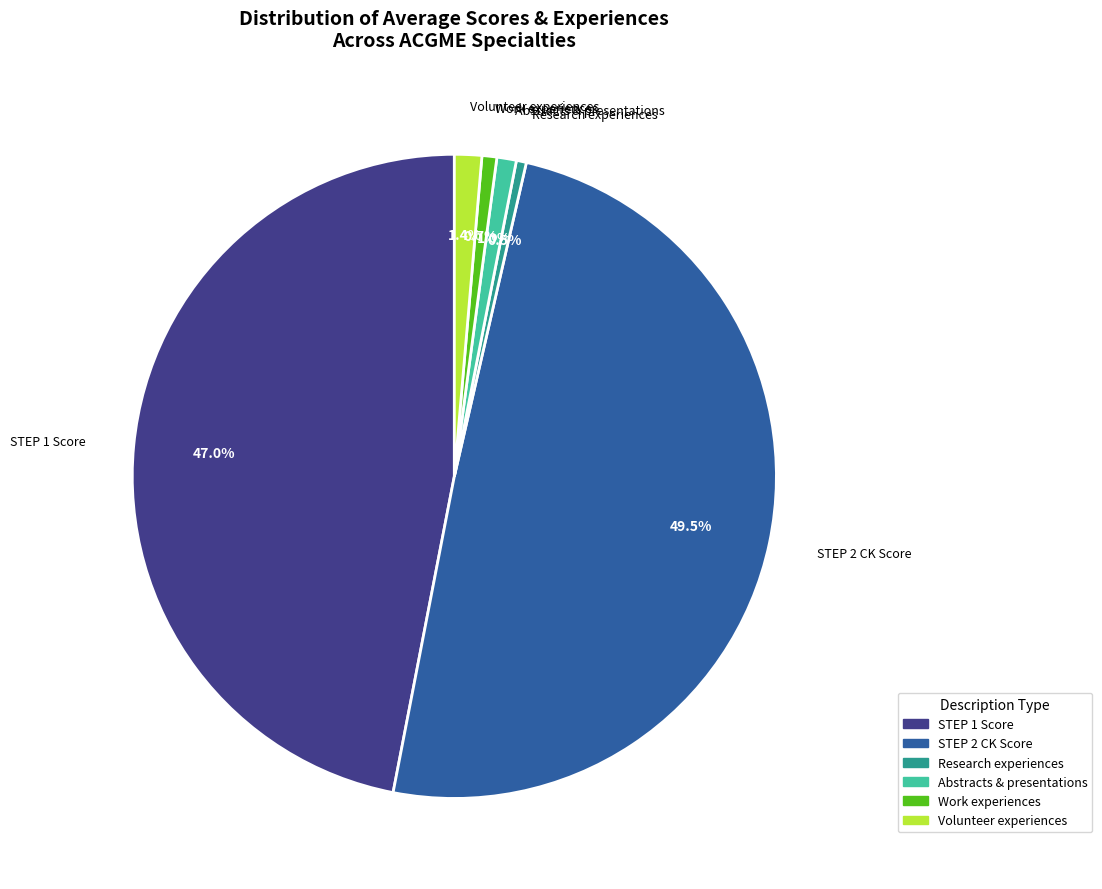

Does any single category account for the majority?

No